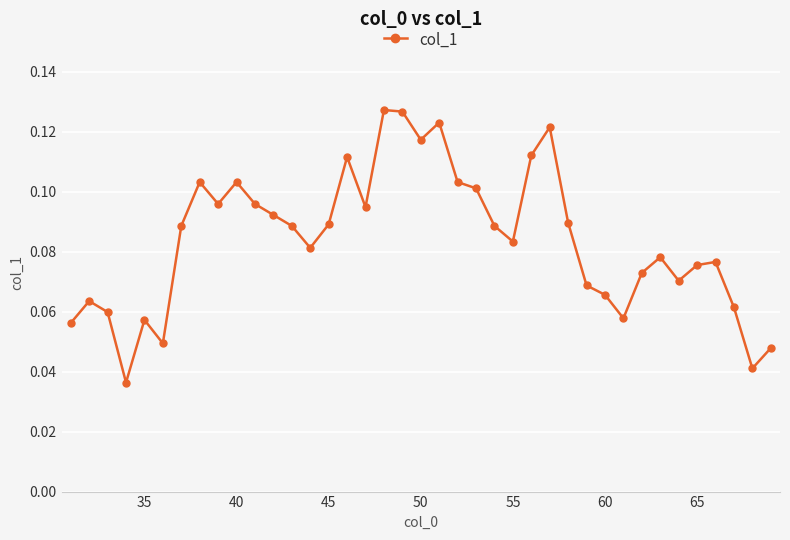

What is the sum of all values?

3.3